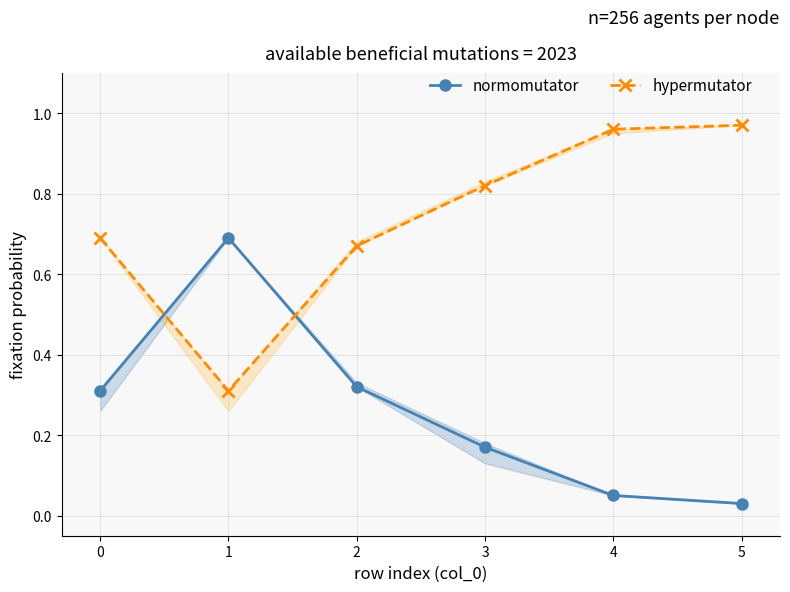

True or false: normomutator has a value of 0.5 at 2.

False